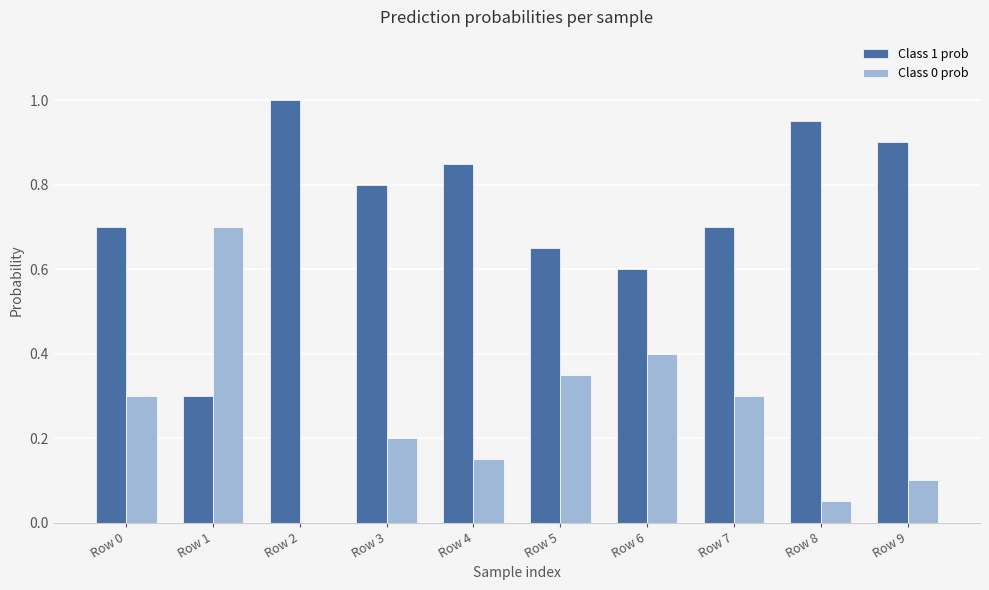

Is the value of Class 1 prob at Row 8 greater than the value of Class 0 prob at Row 4?

Yes